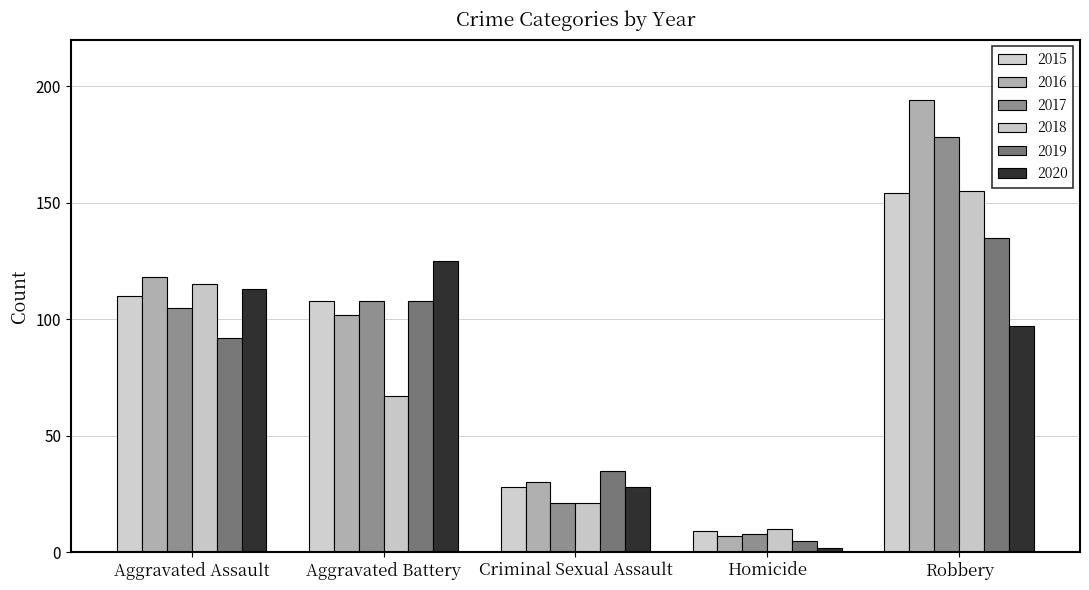

What value does the 2017 series have at Aggravated Battery, to the nearest 50?

100